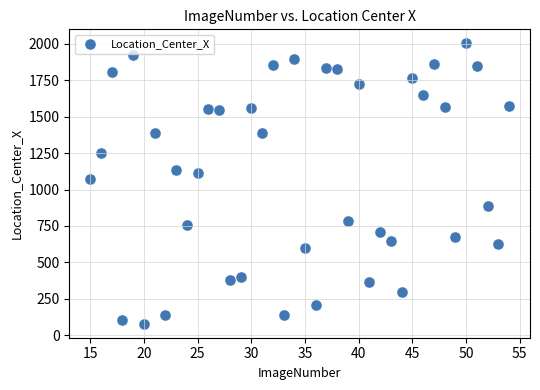

What Y value in the scatter plot is closest to 1041?

1073.0